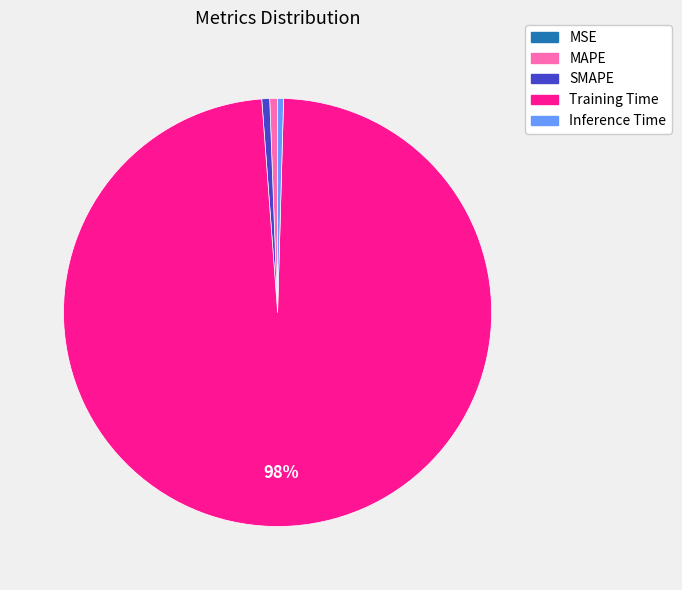

Is there any slice that represents more than half of the pie?

Yes